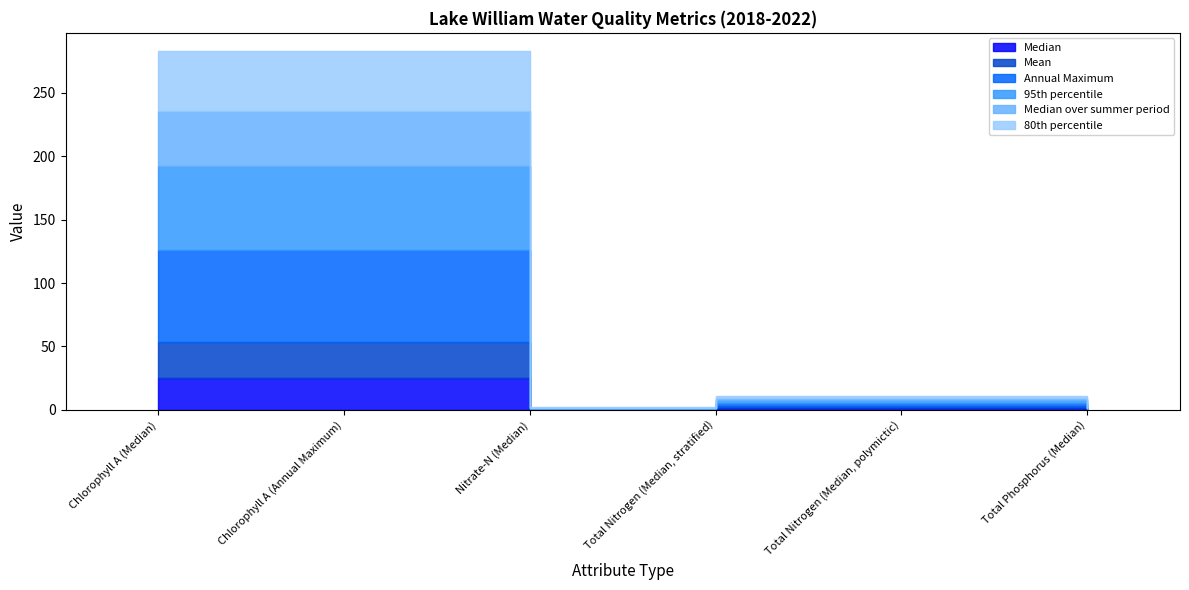

How many lines are shown in the chart?

6